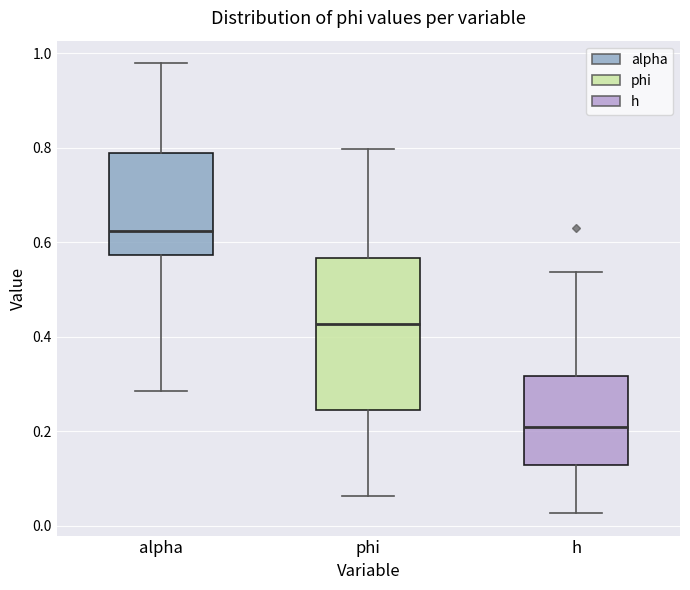

Where is the lower edge of the box for alpha on the y-axis? The values are not printed on the chart, so give them approximately, as read against the axis.

0.58